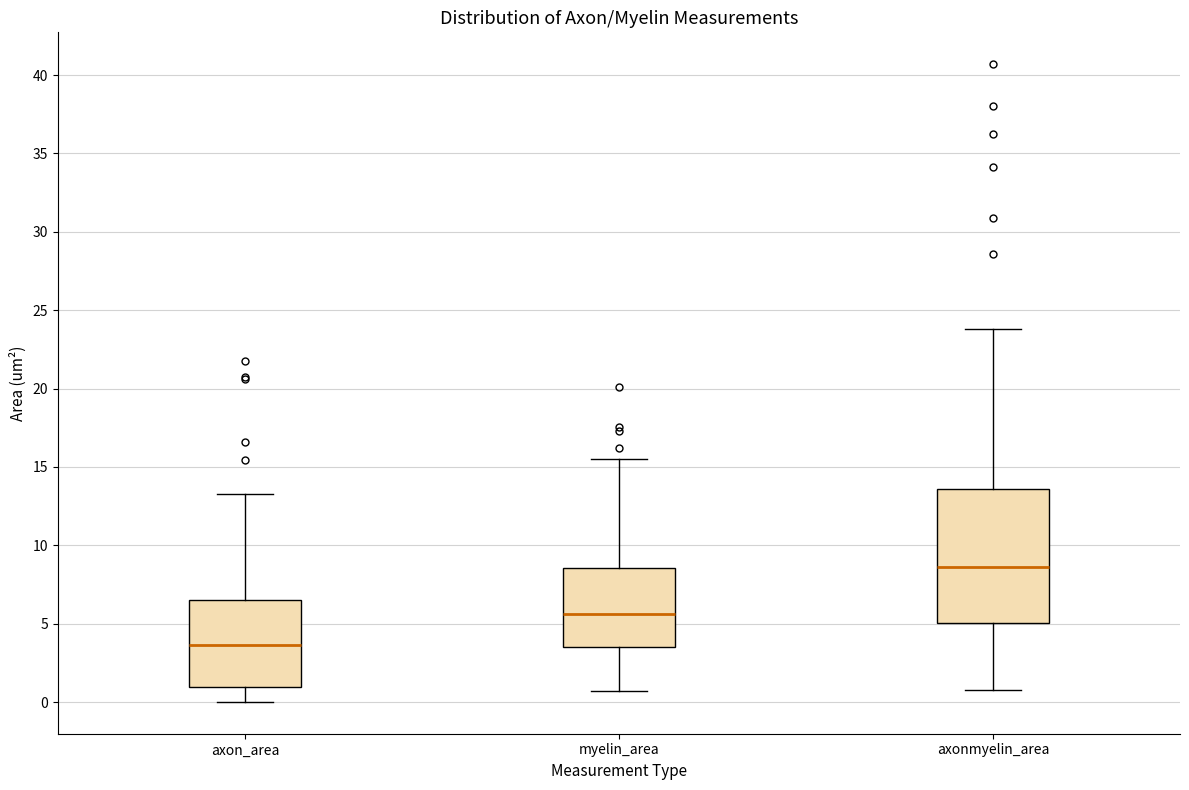

Which box has the highest median line?

axonmyelin_area